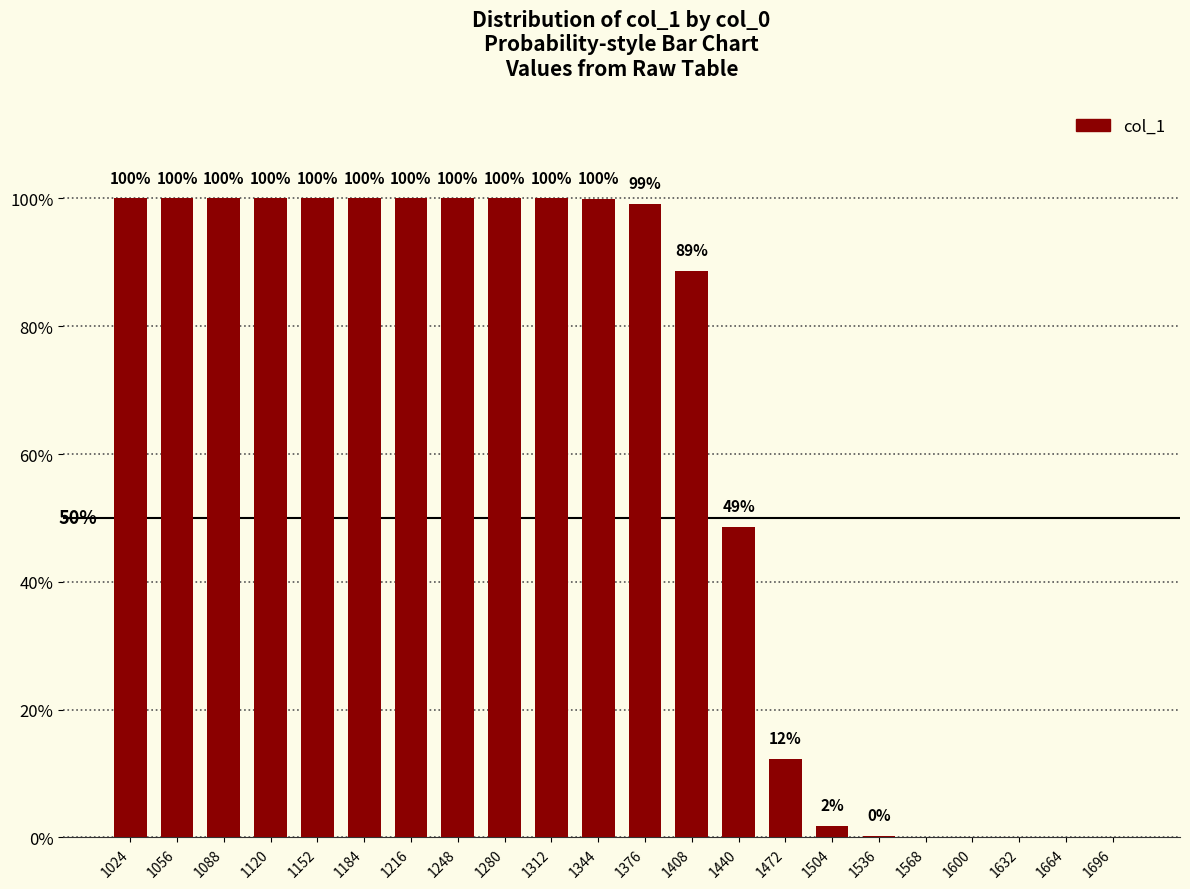

The chart shows a value of 1.0 at 1376. True or false?

True